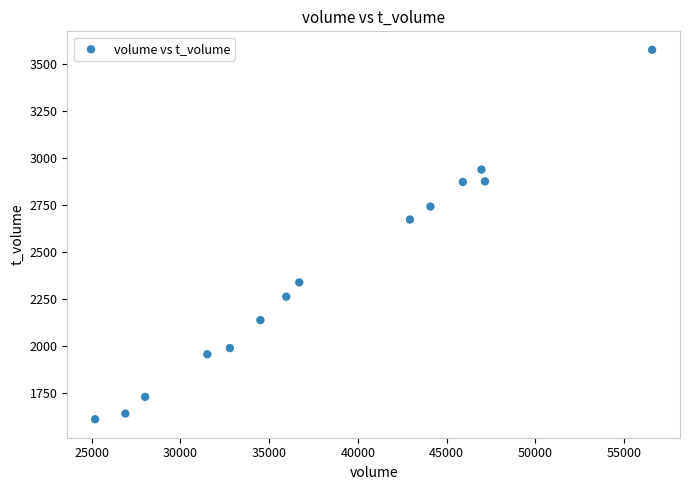

What Y value in the scatter plot is closest to 2592?

2672